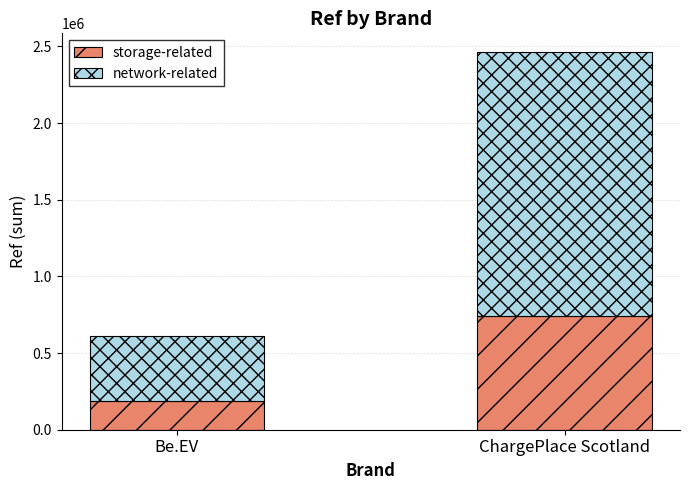

What is the approximate value of storage-related at ChargePlace Scotland?

738647.1